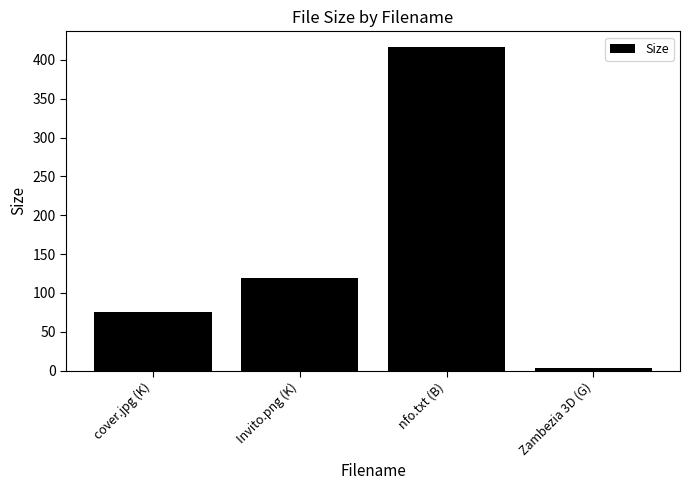

What position from the right is cover.jpg (K)?

4